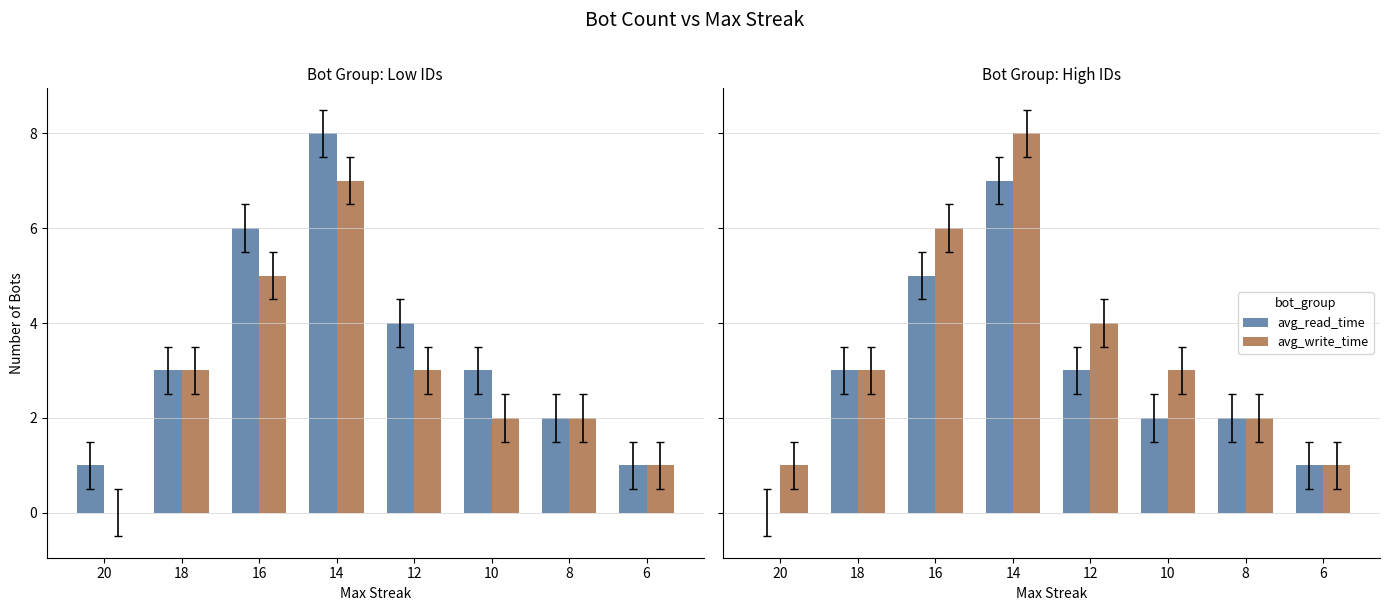

At how many categories does at least one series exceed 6?

1